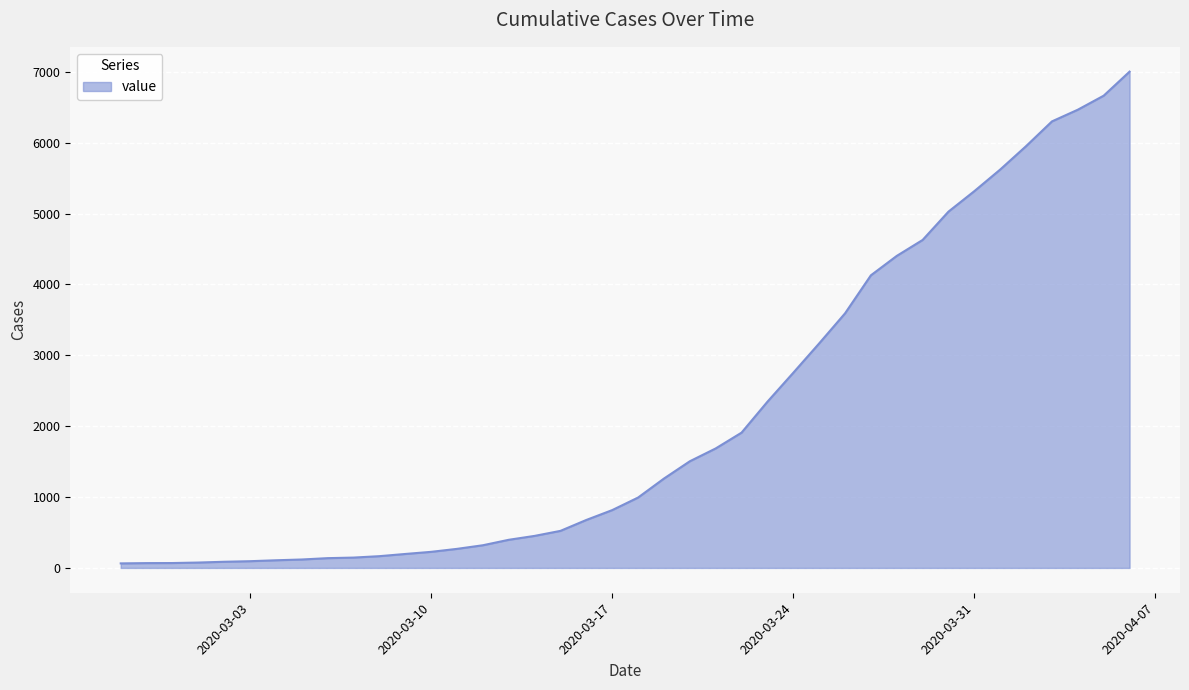

How many values are below 993?

20